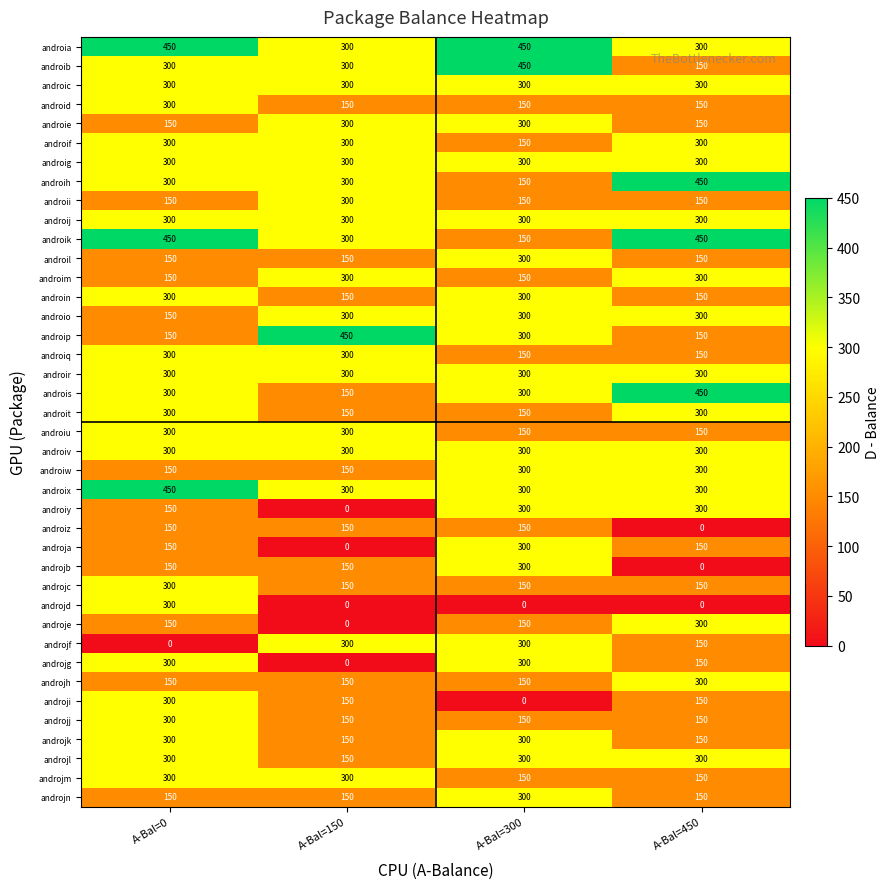

Which series has the largest total across all categories?

androia